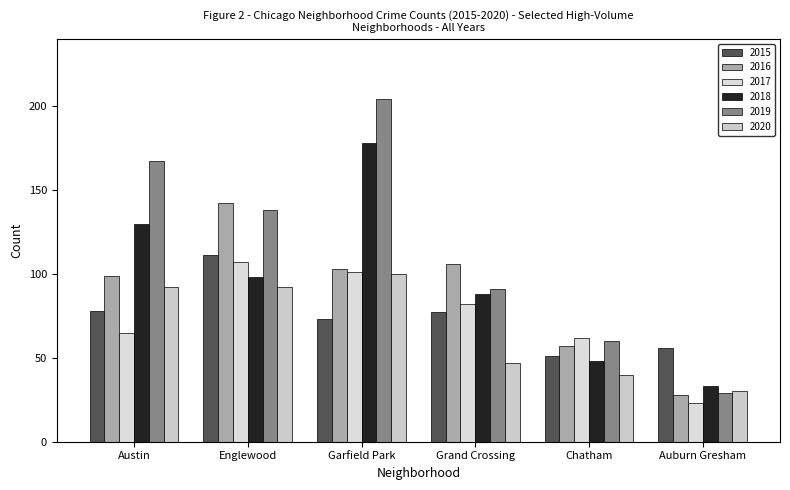

Which series has the largest total across all categories?

2019